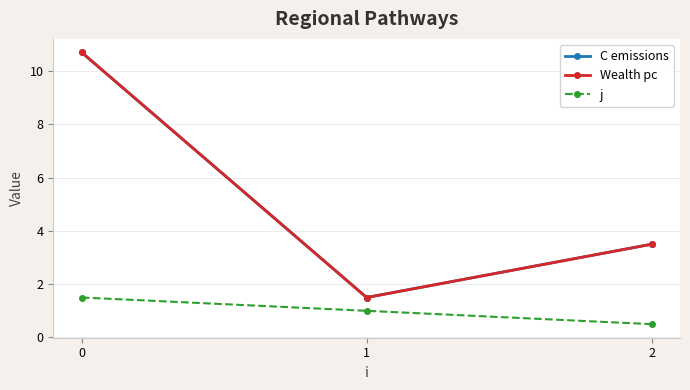

Reading right to left, list all the values displayed in this chart.

C emissions: 3.5	1.5	10.7
Wealth pc: 3.5	1.5	10.7
j: 0.5	1.0	1.5